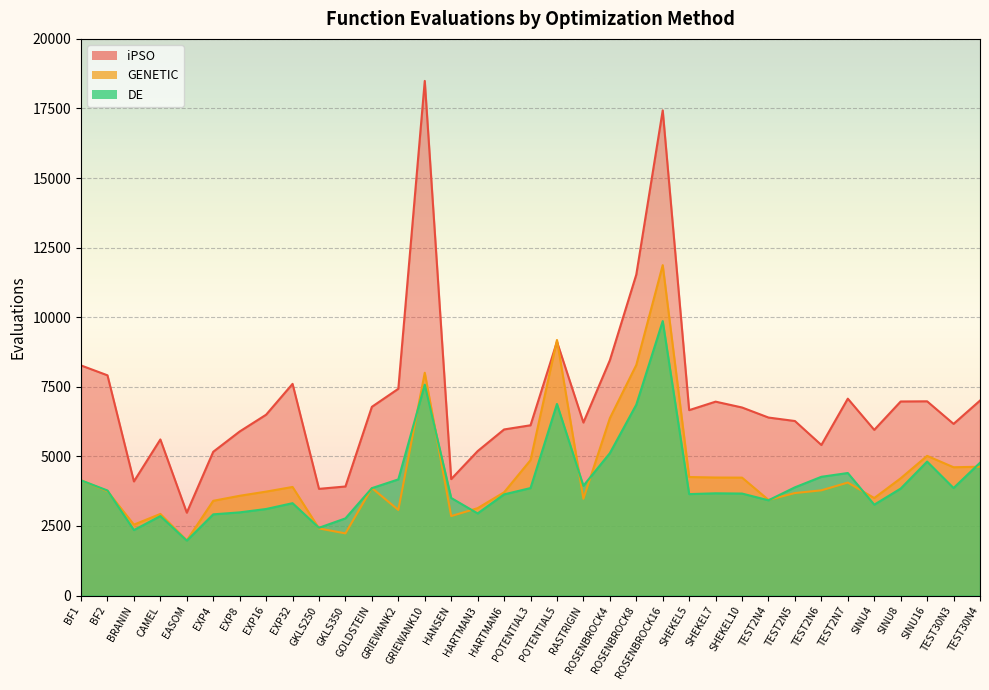

The iPSO series shows 5166 at EXP4. True or false?

True